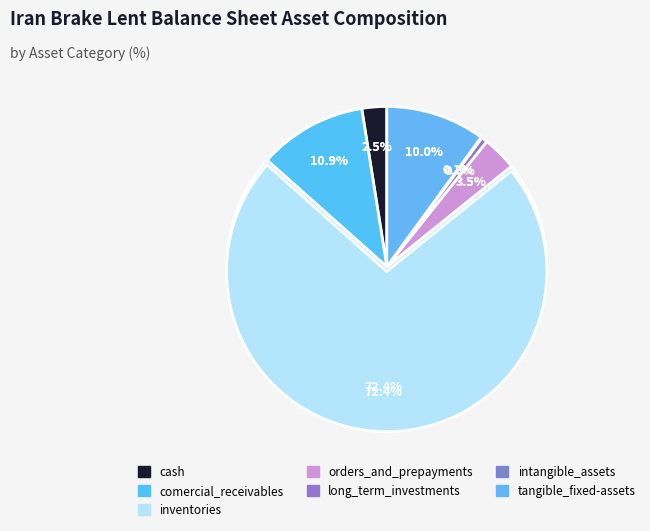

What percentage is the long_term_investments slice, to the nearest percent?

1%